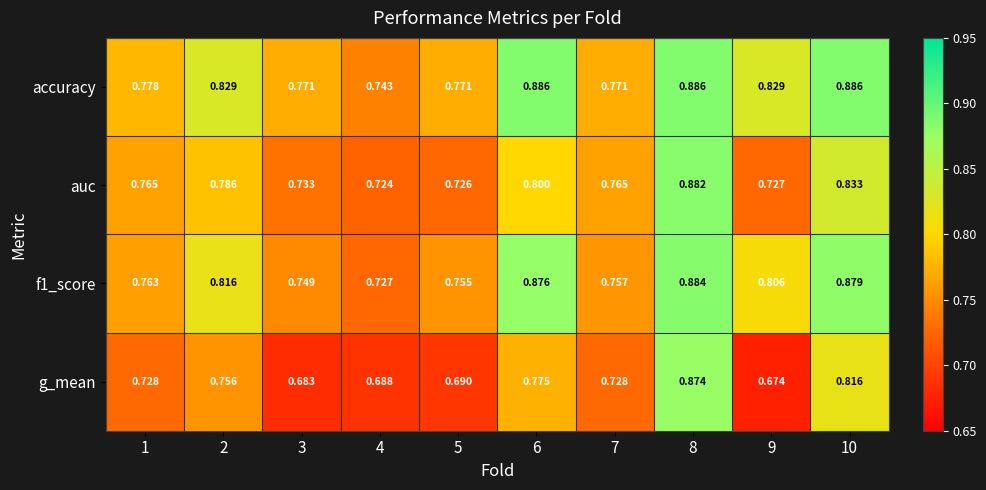

Rank the series at 2 from highest to lowest value.

accuracy, f1_score, auc, g_mean